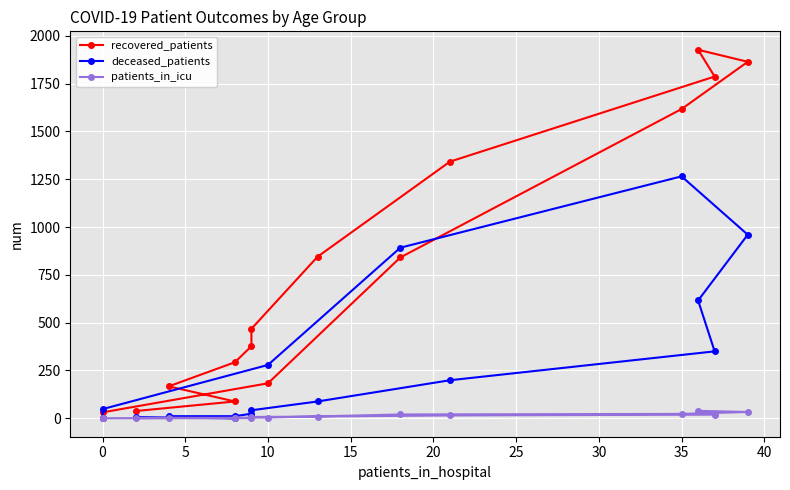

True or false: recovered_patients has a value of 1320 at 25.

False